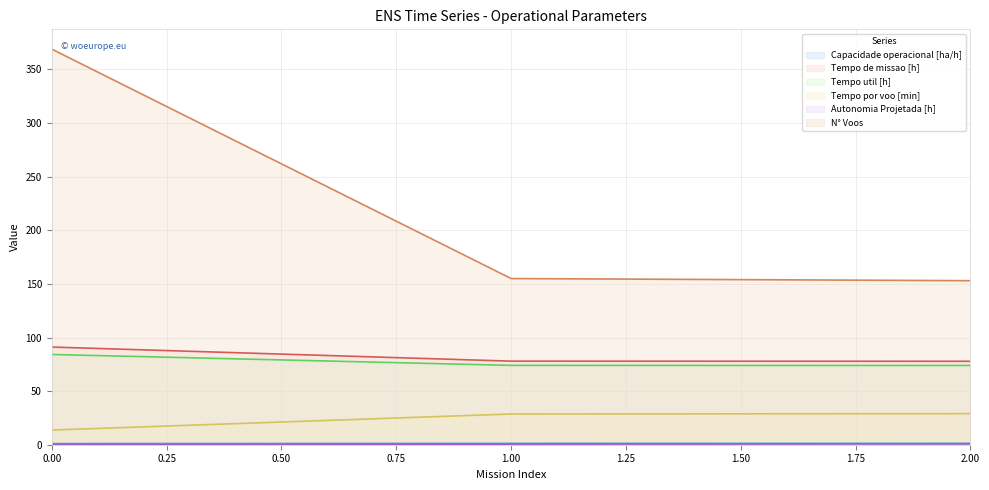

What are all the series names shown in the legend?

Capacidade operacional [ha/h], Tempo de missao [h], Tempo util [h], Tempo por voo [min], Autonomia Projetada [h], N° Voos